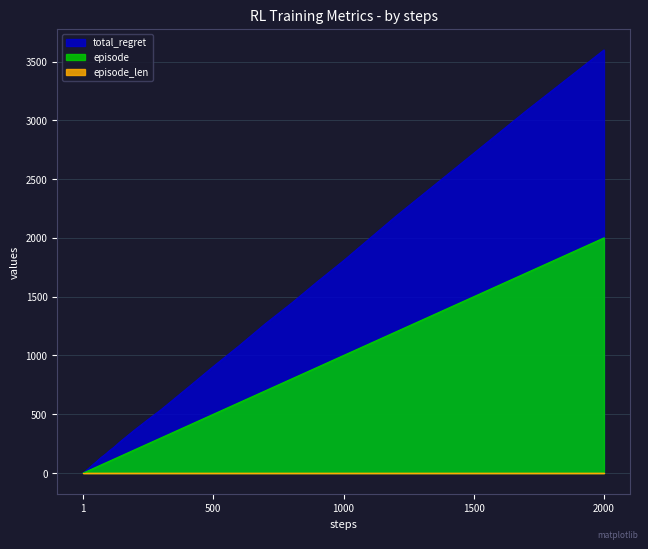

True or false: total_regret has more than 0 interior local peaks.

False